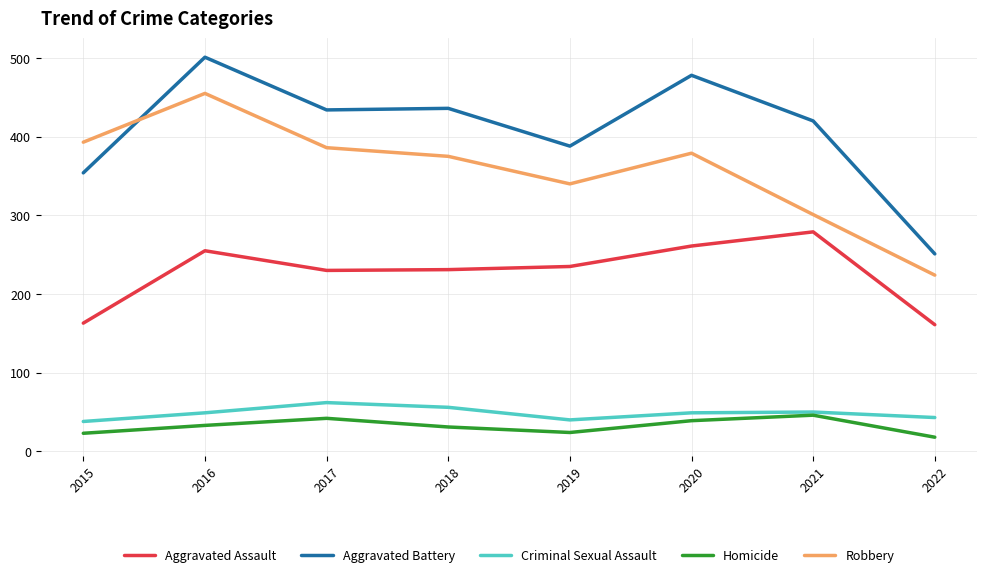

Which series ends up on top after the final intersection of Robbery and Aggravated Battery?

Aggravated Battery